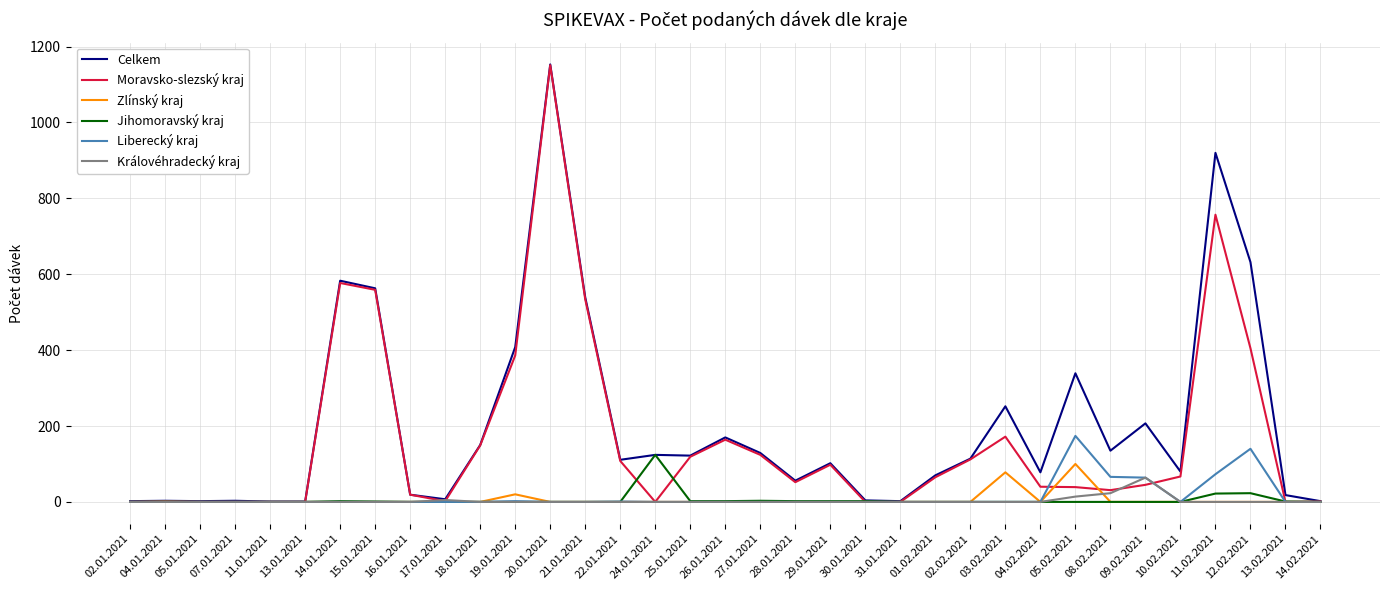

At which category is the sum across all series the highest?

20.01.2021